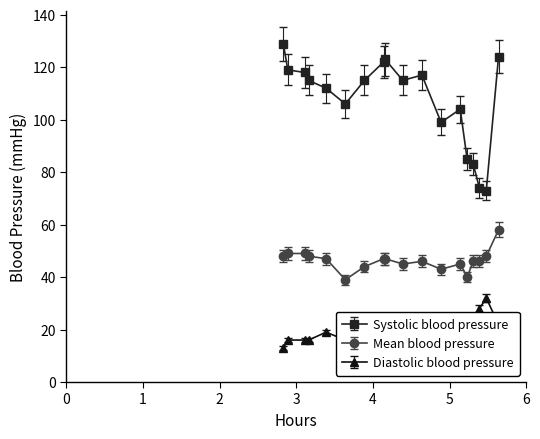

True or false: Diastolic blood pressure has more than 1 interior local peaks.

True